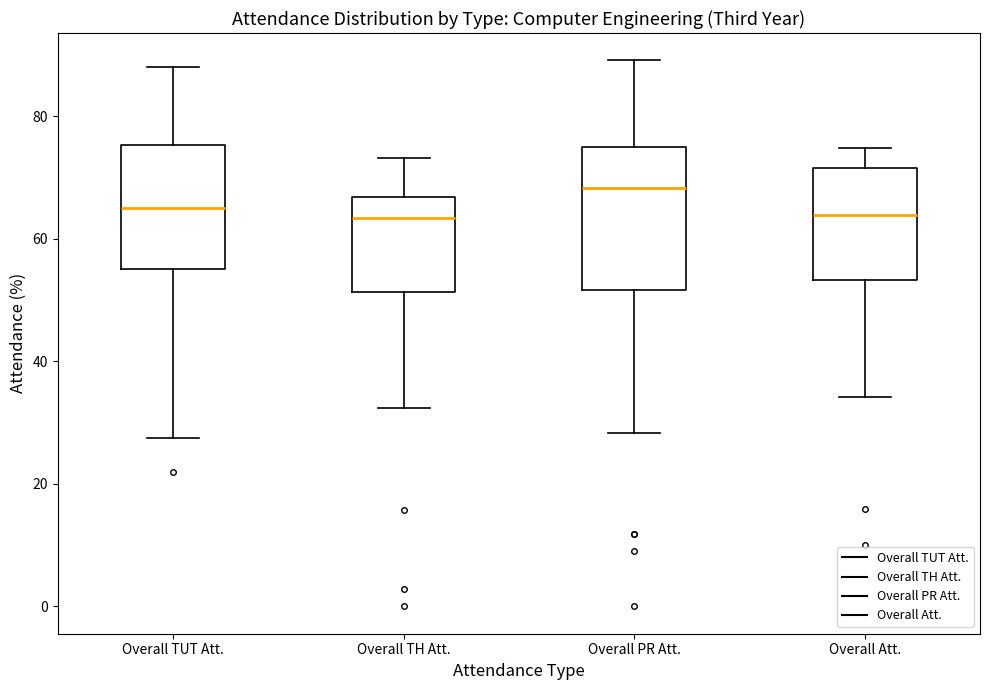

Reading left to right, transcribe this box plot: for each box, give where its median line is, the range the box spans, and where its two whiskers end, as read against the y-axis. The values are not printed on the chart, so give them approximately, as read against the axis.

Overall TUT Att.: median 64, box 56 to 76, whiskers 28 to 88
Overall TH Att.: median 64, box 52 to 66, whiskers 32 to 74
Overall PR Att.: median 68, box 52 to 76, whiskers 28 to 90
Overall Att.: median 64, box 54 to 72, whiskers 34 to 74